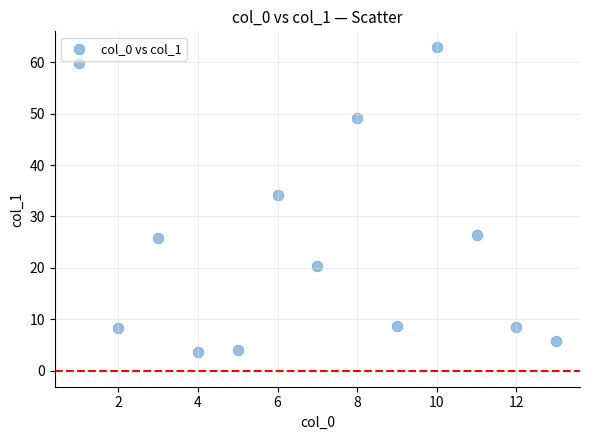

What Y value in the scatter plot is closest to 33?

34.2